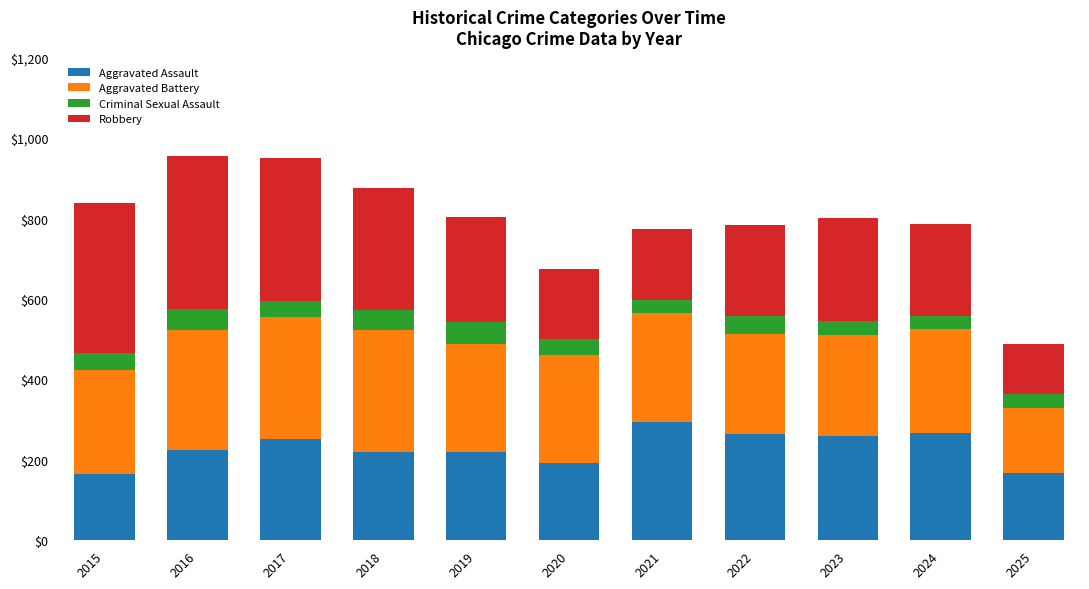

Are the bars horizontal?

No